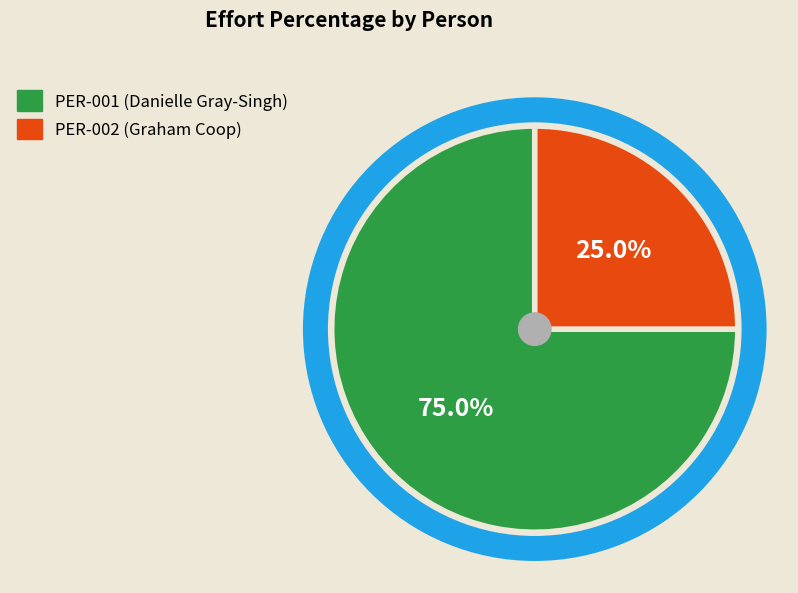

What is the smallest slice in the pie chart?

PER-002